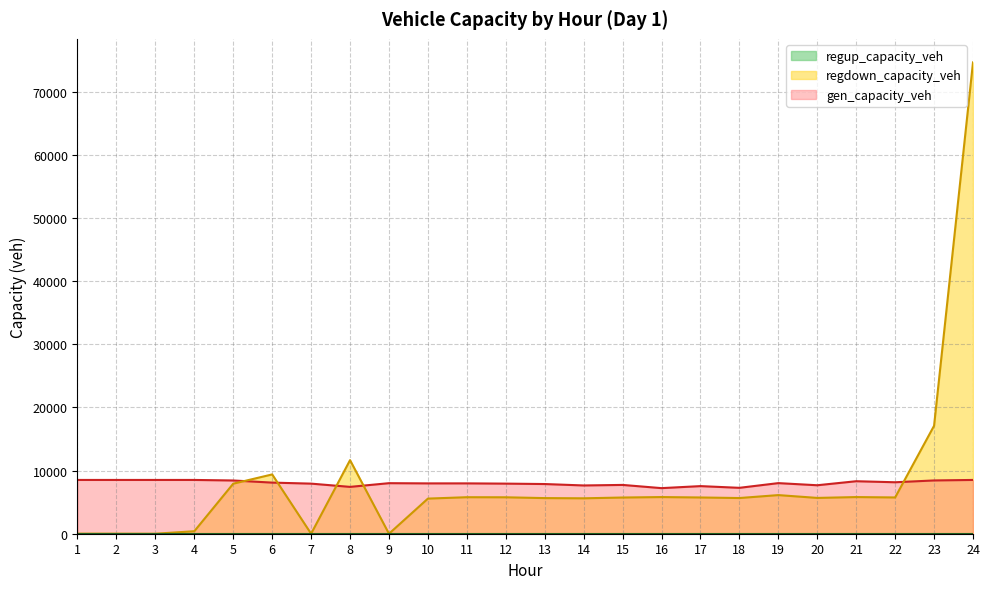

How many values in the gen_capacity_veh series are below 8002?

12